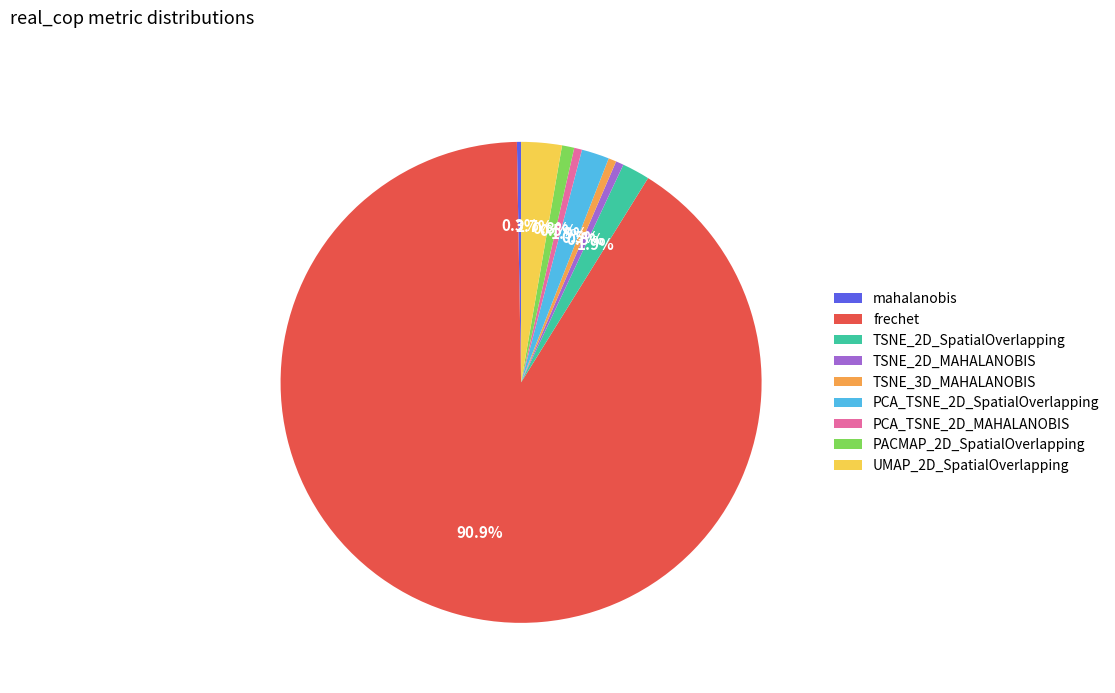

Which slice represents more than half of the pie?

frechet